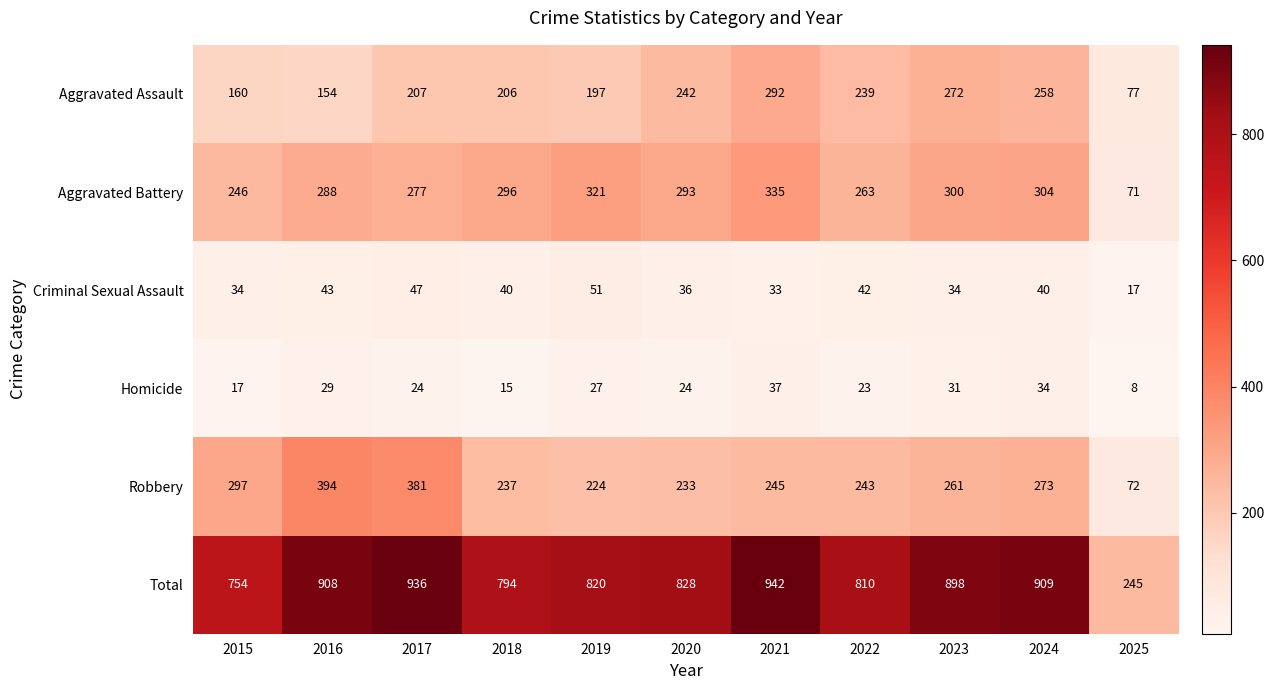

At which label does Criminal Sexual Assault reach its minimum?

2025